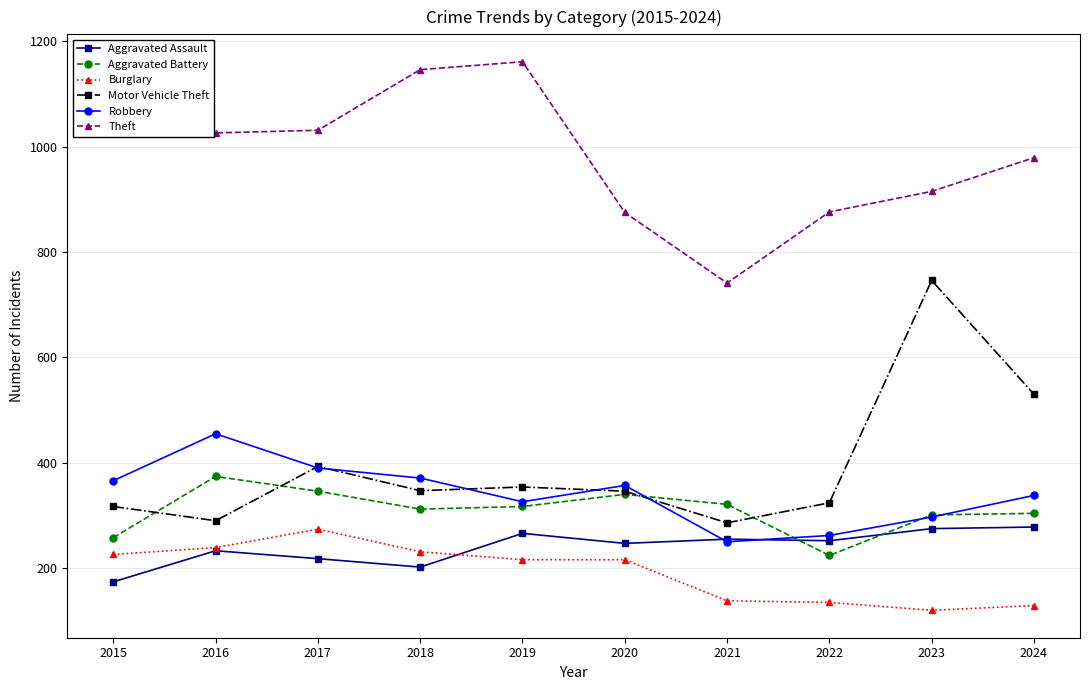

True or false: Burglary and Motor Vehicle Theft cross at least once.

False